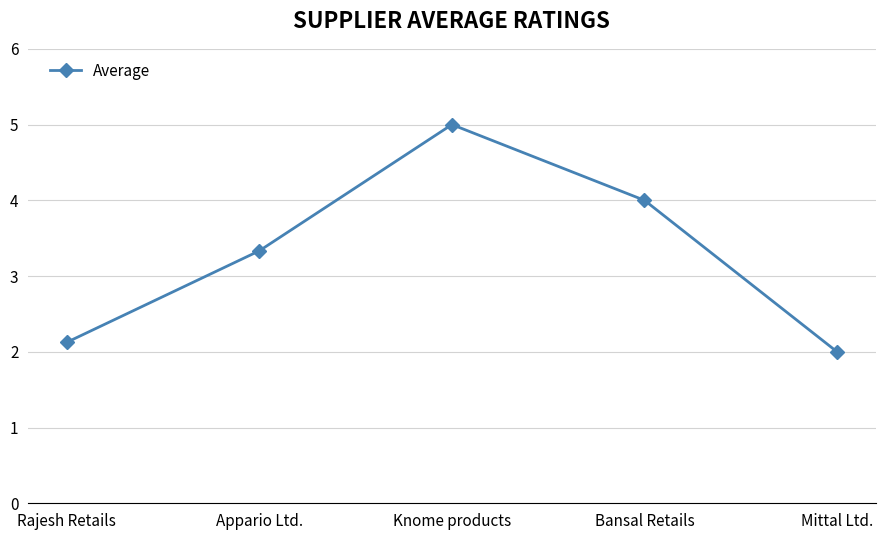

Which category has the highest value across all series?

Knome products